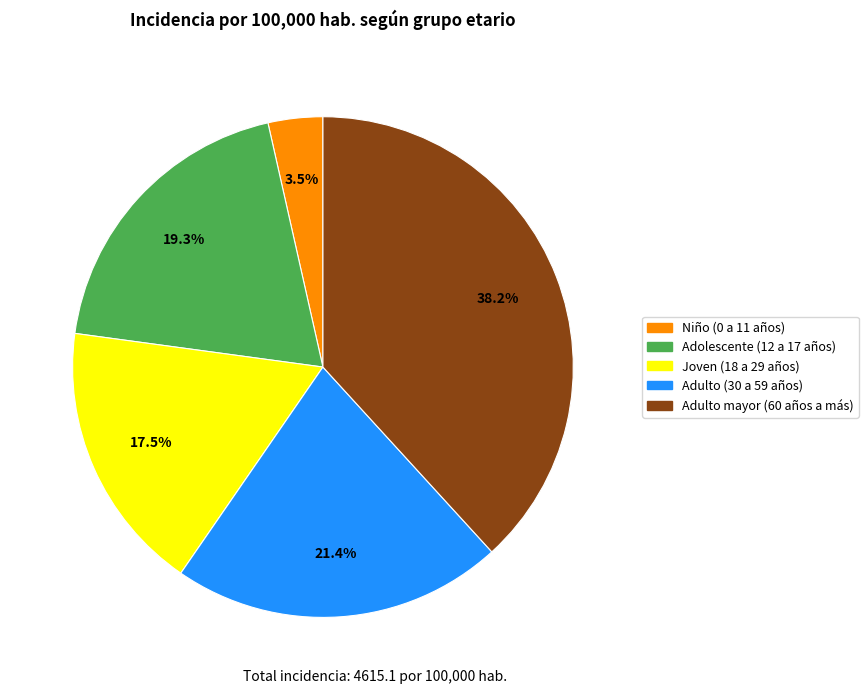

How many segments does this pie chart have?

5